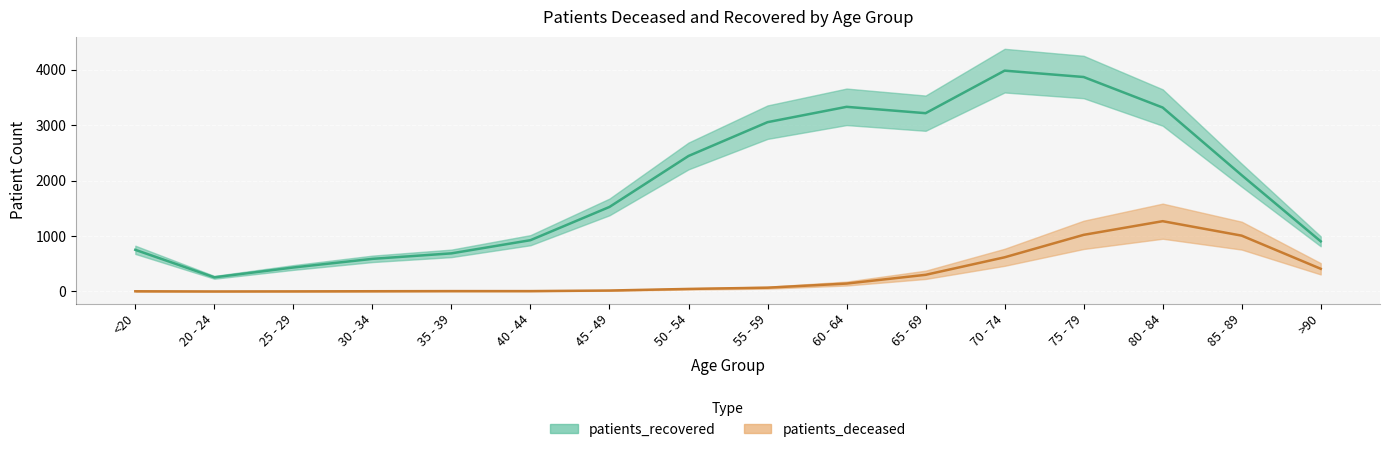

The value of patients_deceased at 65 - 69 is 393.9. True or false?

False